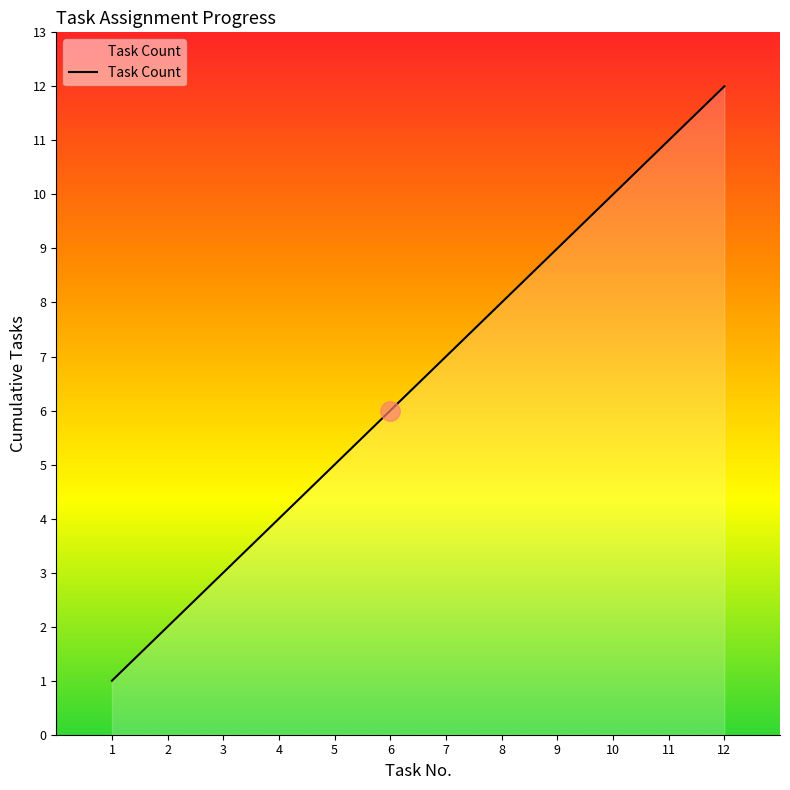

How many values are below 7?

6